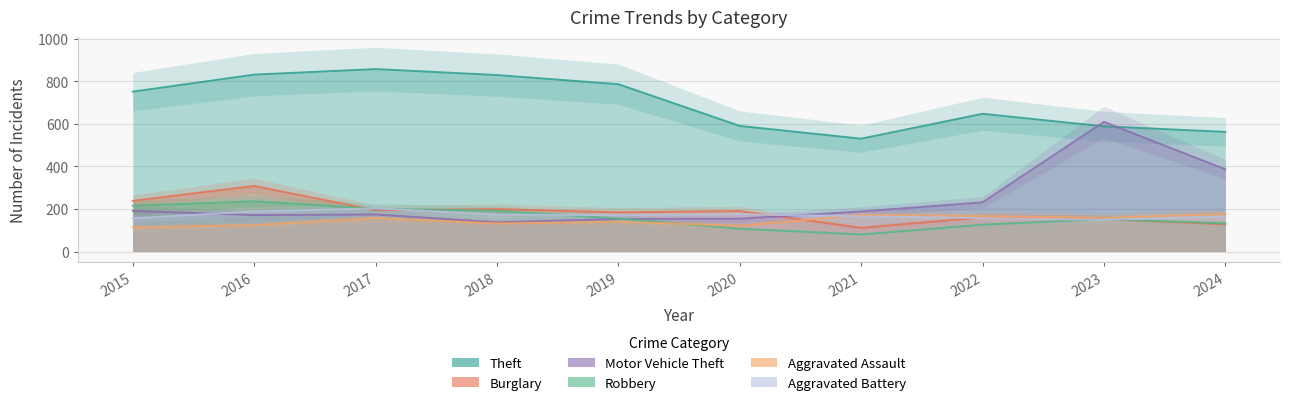

True or false: Burglary has a value of 194 at 2017.

True